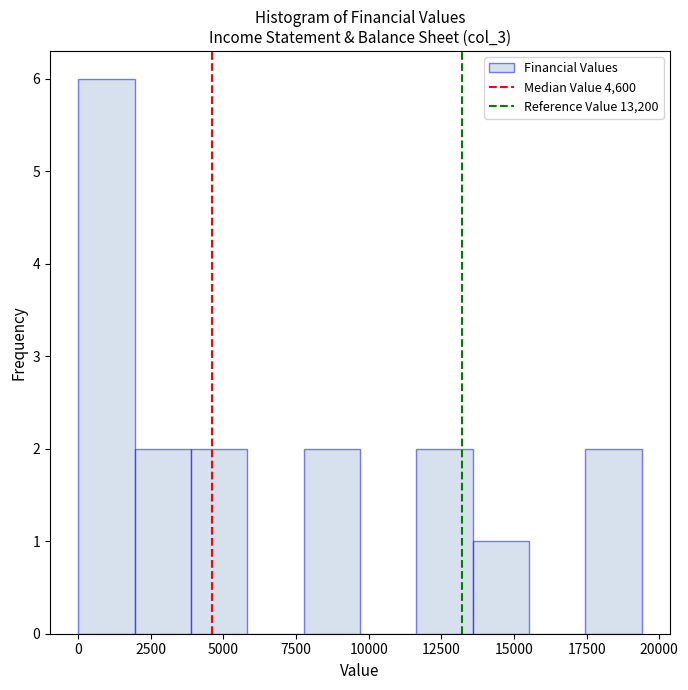

Read against the x-axis, roughly where is the centre of the tallest bar?

1000